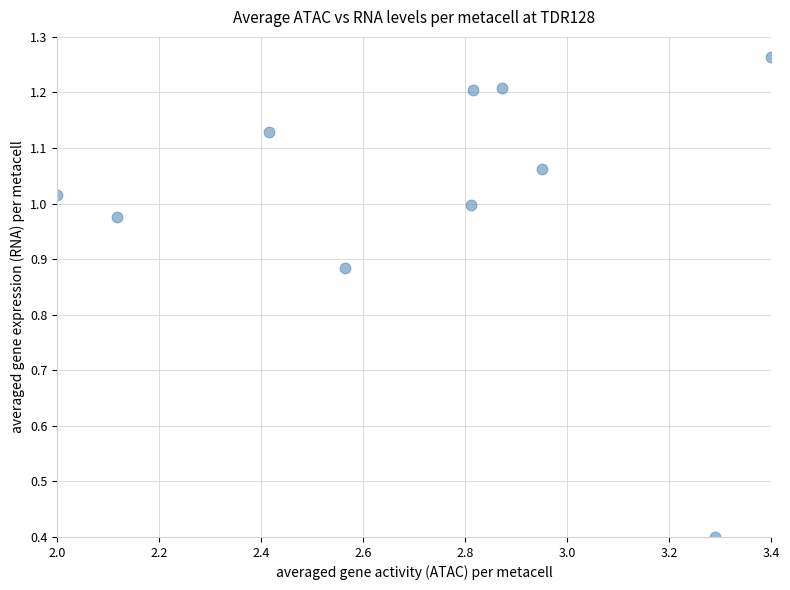

What Y value in the scatter plot is closest to 0?

0.4